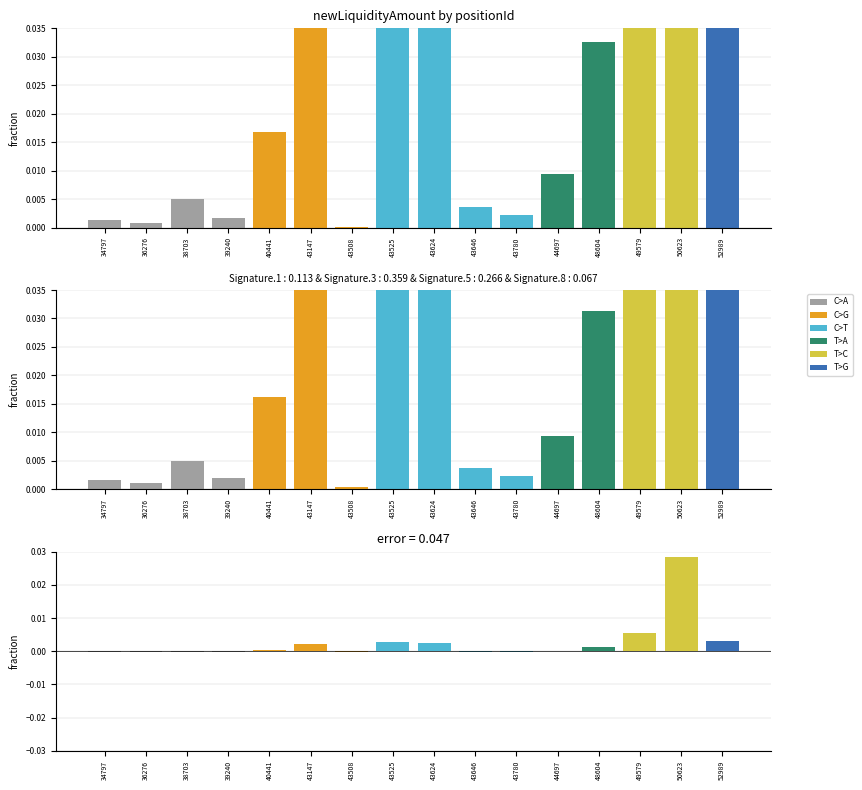

Are the bars grouped side by side (vs. stacked)?

Yes